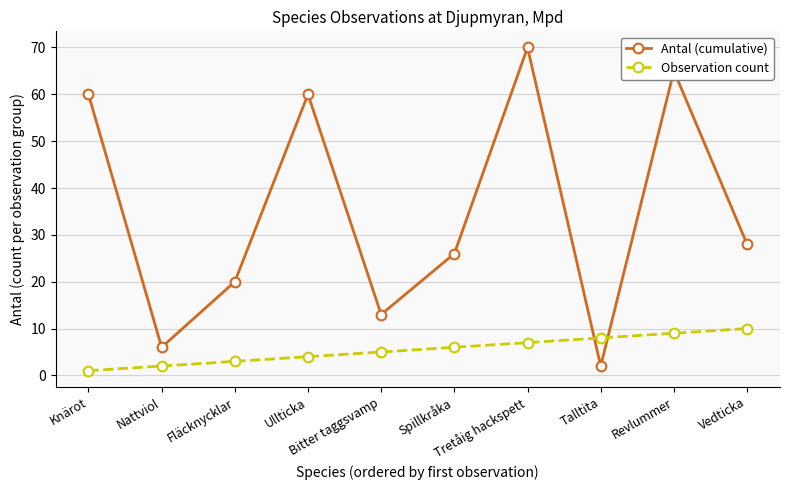

Where do Antal (cumulative) and Observation count first cross each other?

Tretåig hackspett and Talltita